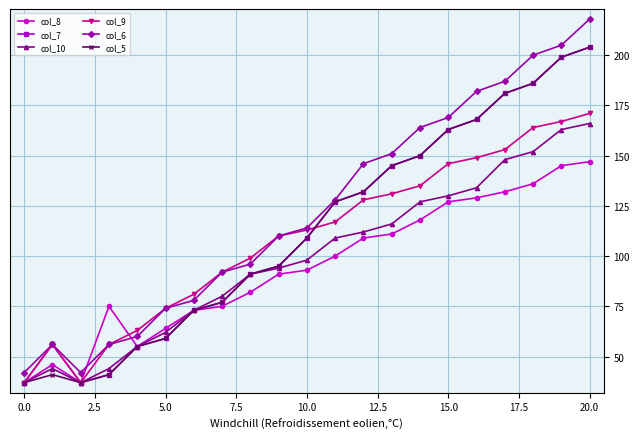

How many interior local valleys does the col_5 series have?

1